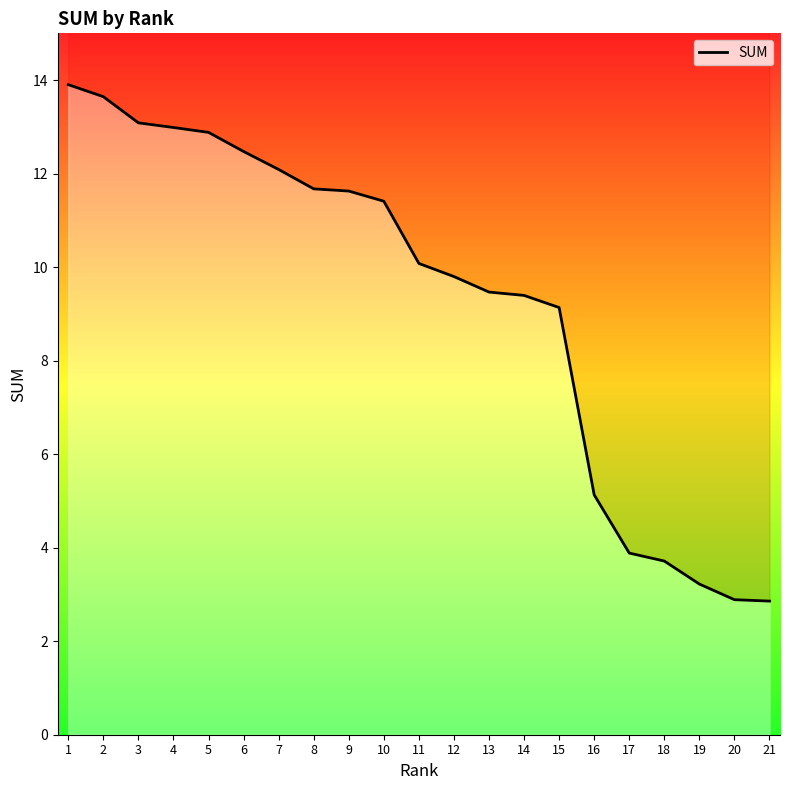

Reading left to right, list all the values displayed in this chart.

13.9	13.6	13.1	13.0	12.9	12.5	12.1	11.7	11.6	11.4	10.1	9.8	9.5	9.4	9.1	5.1	3.9	3.7	3.2	2.9	2.9